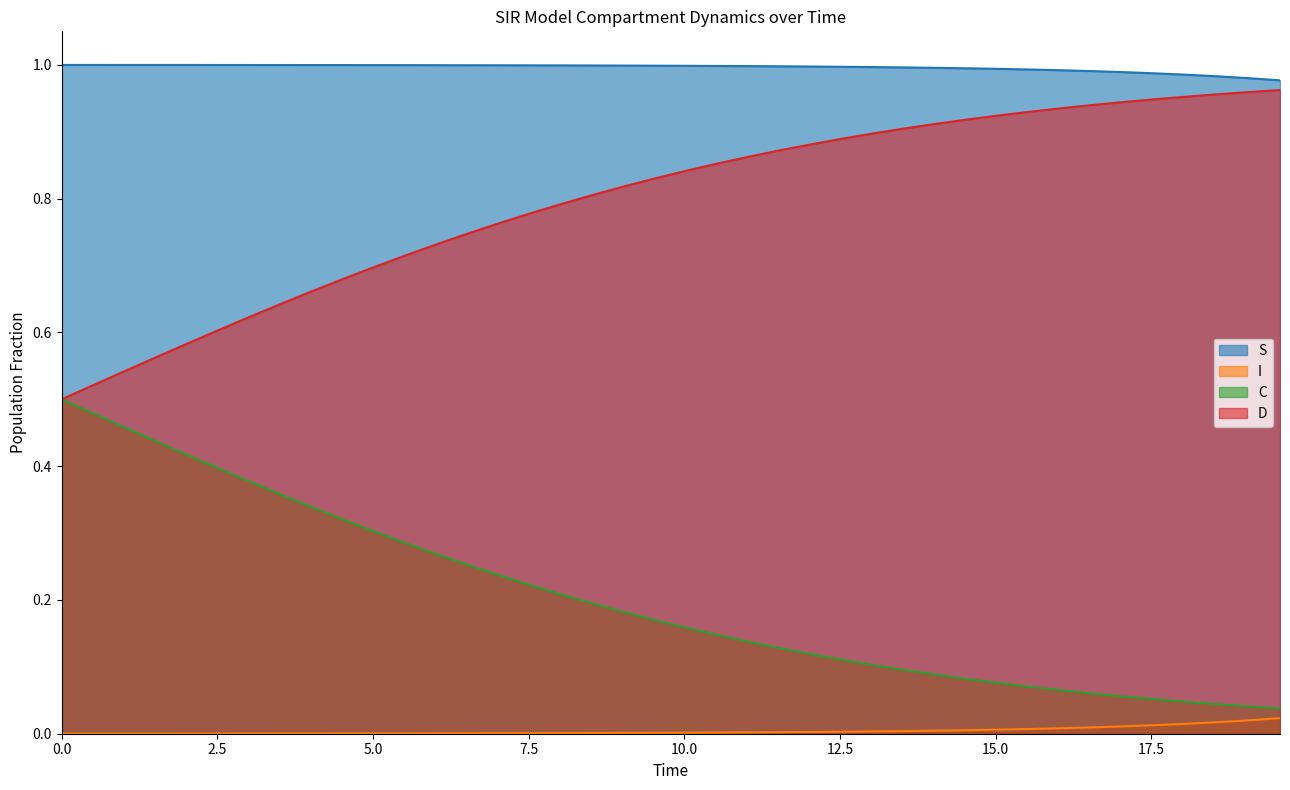

List the series in order of their overall mean, highest first.

S, D, C, I